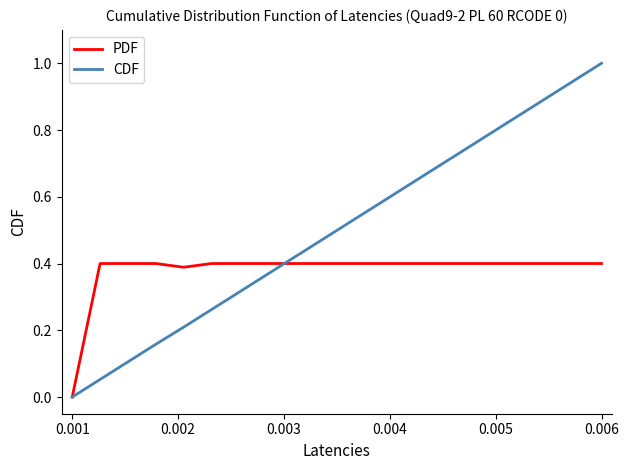

Does the chart display data point markers on the line(s)?

No